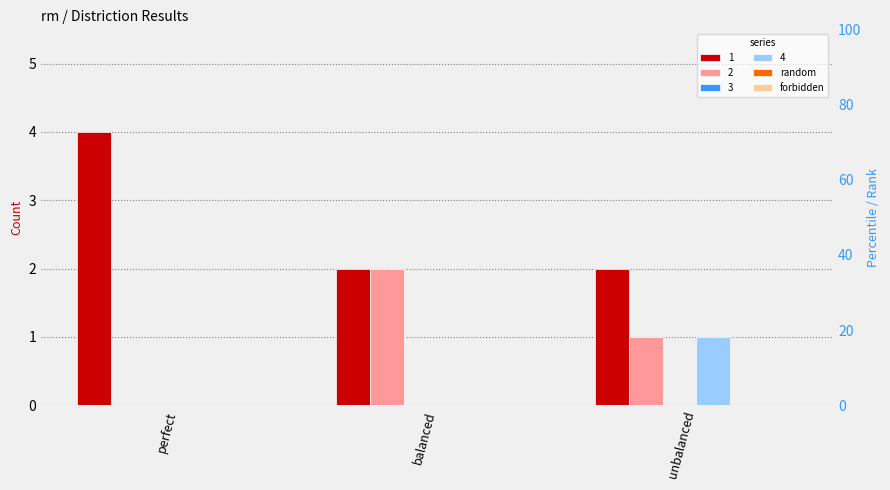

Read the 2 value at balanced.

2